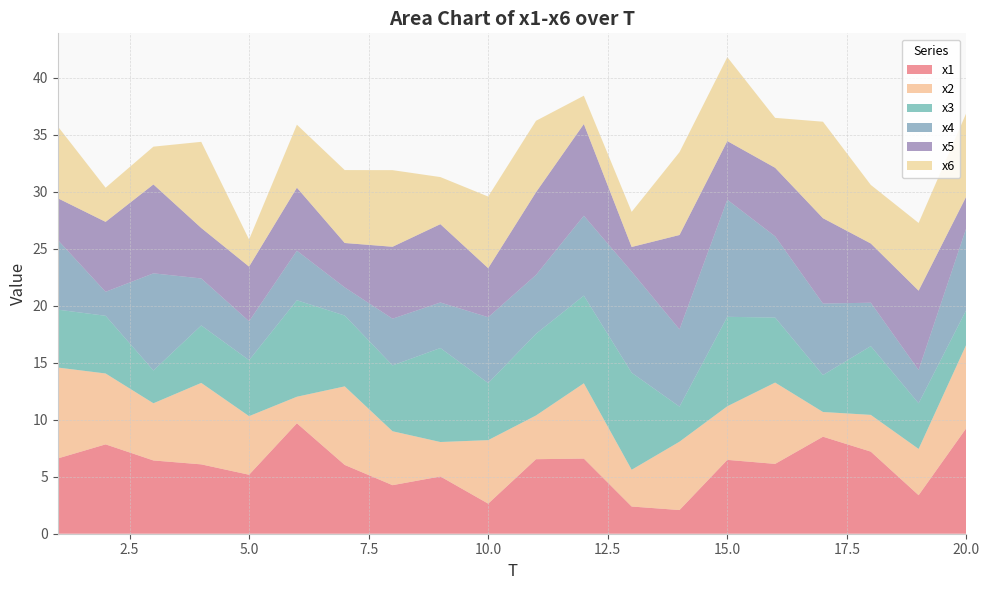

Reading left to right, transcribe all the data shown in this chart.

x1: 6.6	7.8	6.4	6.1	5.2	9.7	6.0	4.3	5.0	2.6	6.5	6.6	2.4	2.1	6.5	6.1	8.5	7.2	3.4	9.3
x2: 8.0	6.2	5.0	7.1	5.1	2.3	6.9	4.7	3.0	5.6	3.8	6.6	3.2	6.0	4.7	7.1	2.2	3.2	4.1	7.3
x3: 5.1	5.1	2.9	5.0	4.9	8.5	6.2	5.8	8.2	5.0	7.2	7.7	8.5	3.1	7.8	5.7	3.2	6.0	4.0	3.0
x4: 6.1	2.1	8.5	4.1	3.4	4.3	2.5	4.1	4.0	5.8	5.2	7.0	8.9	6.8	10.3	7.1	6.3	3.8	2.9	7.2
x5: 3.7	6.1	7.8	4.4	4.8	5.5	3.9	6.3	6.9	4.3	7.3	8.0	2.2	8.3	5.1	6.0	7.5	5.2	7.0	2.8
x6: 6.3	3.0	3.3	7.6	2.4	5.5	6.4	6.7	4.1	6.3	6.3	2.5	3.1	7.3	7.4	4.4	8.5	5.1	5.9	7.3